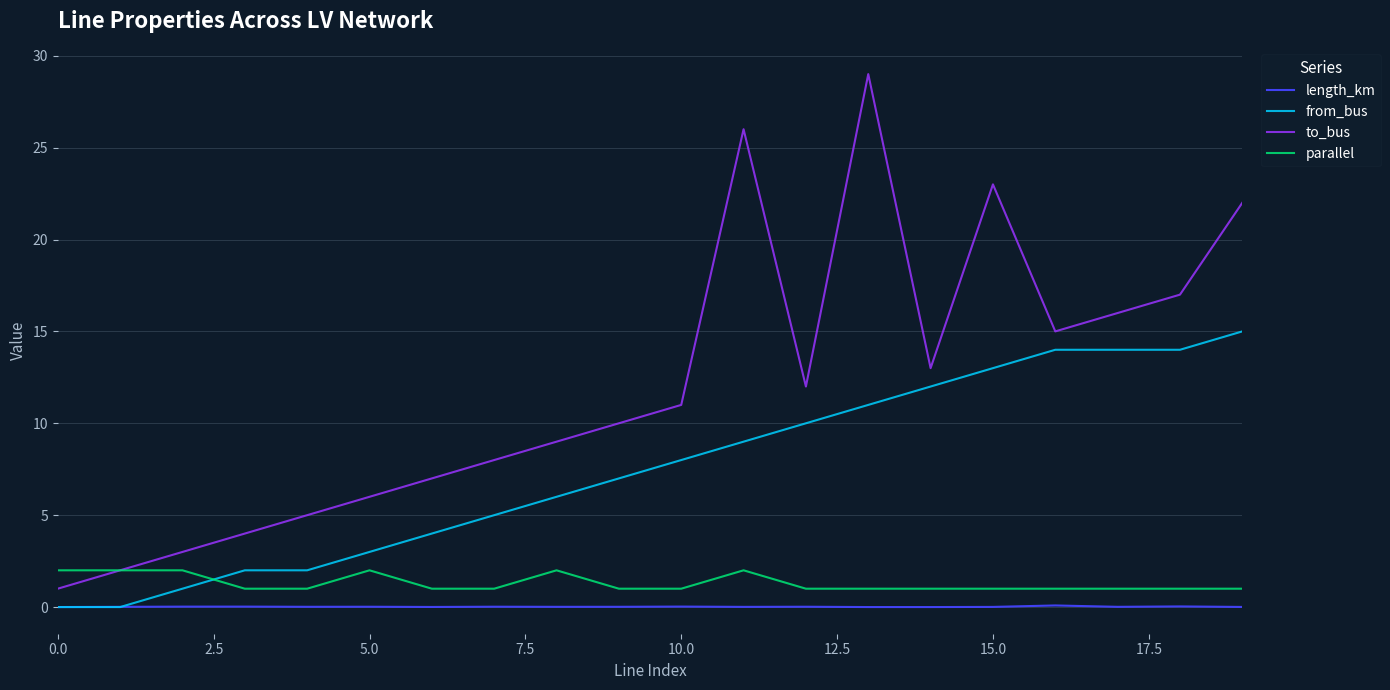

Which series has the largest range (max minus min)?

to_bus